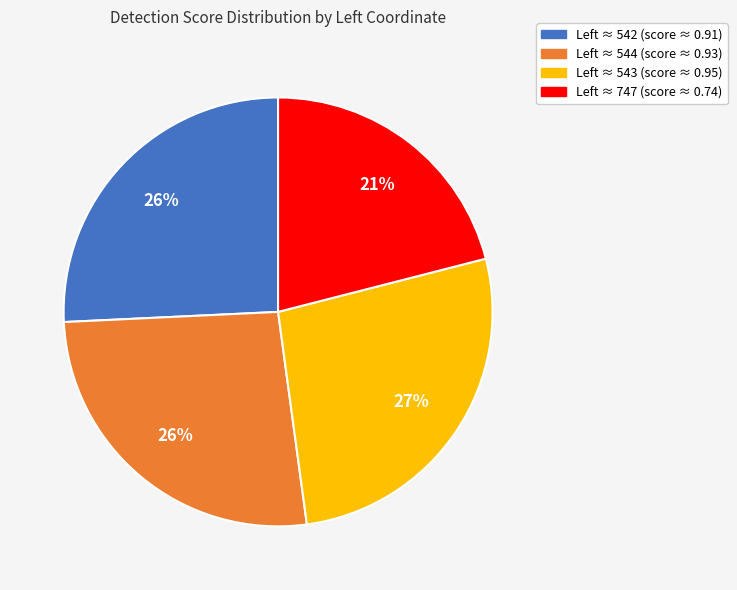

Is there a majority slice in this chart?

No